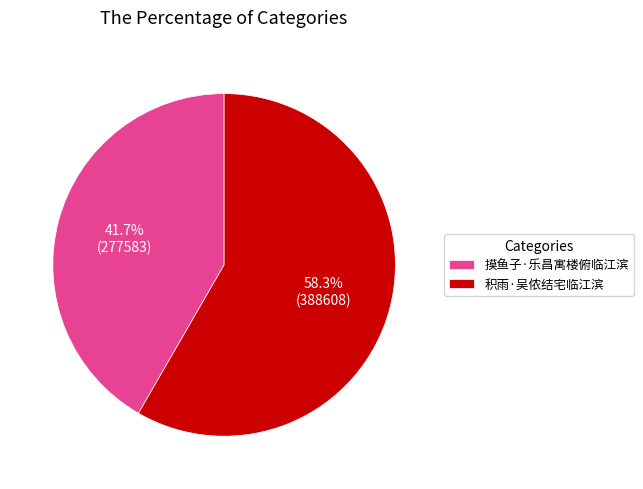

Approximately how many times larger is the value at 积雨·吴侬结宅临江滨 compared to 摸鱼子·乐昌寓楼俯临江滨?

1.4